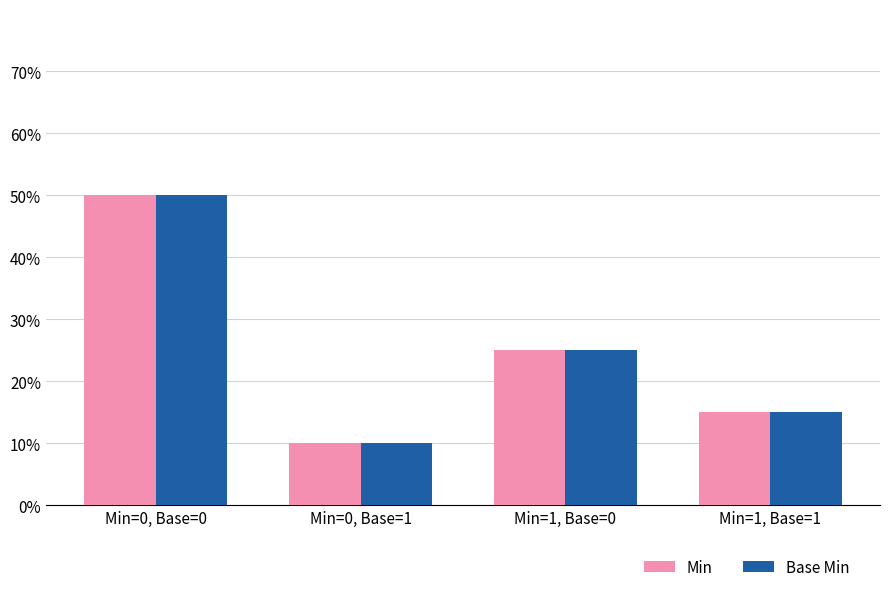

Which category has the lowest value in the Min series?

Min=0, Base=1